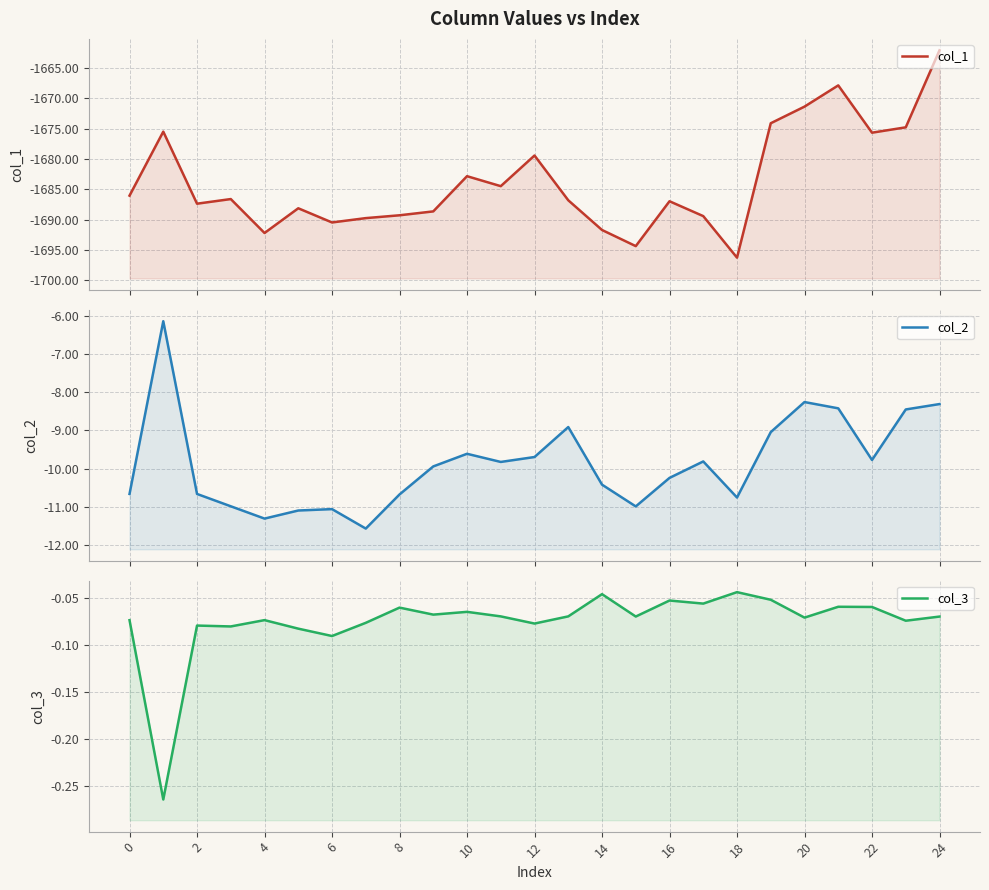

Which category has the lowest value in the col_1 series?

18